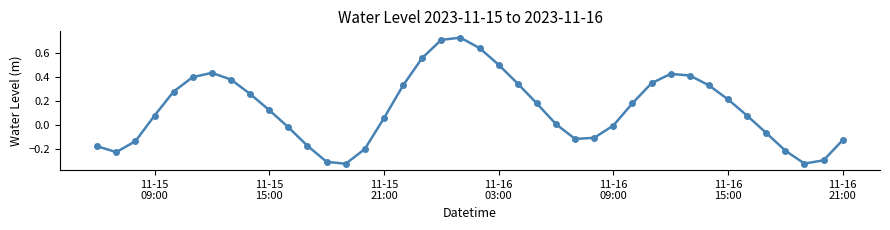

How many interior local valleys (lower than both neighbors) does the data have?

4